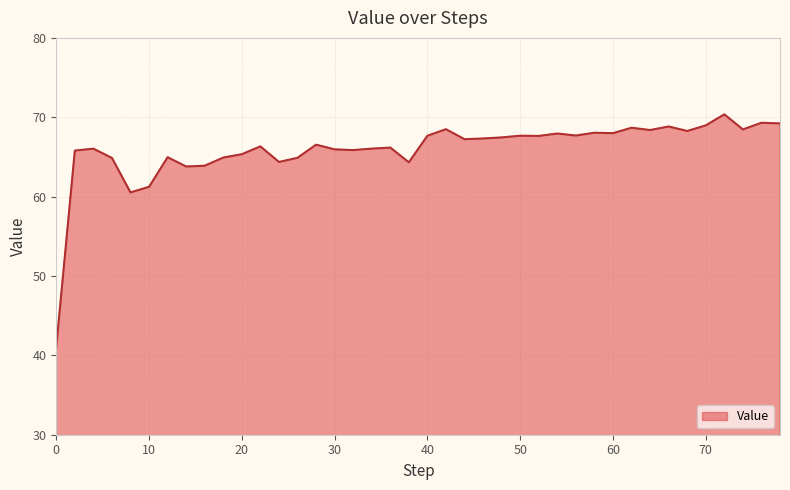

What is the smallest value displayed?

41.1